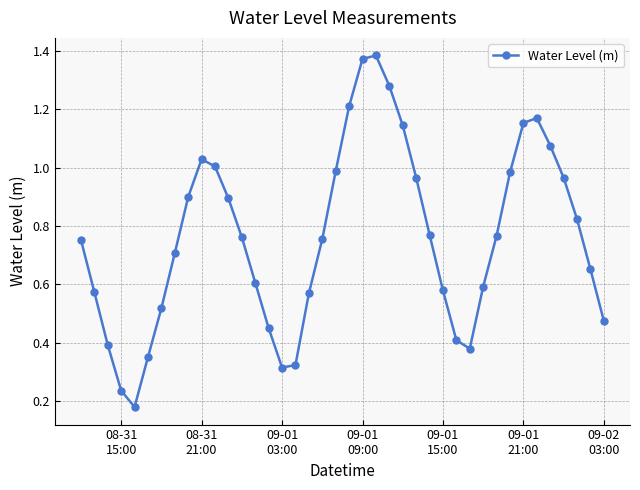

How many points are higher than both their immediate neighbors (excluding endpoints)?

3